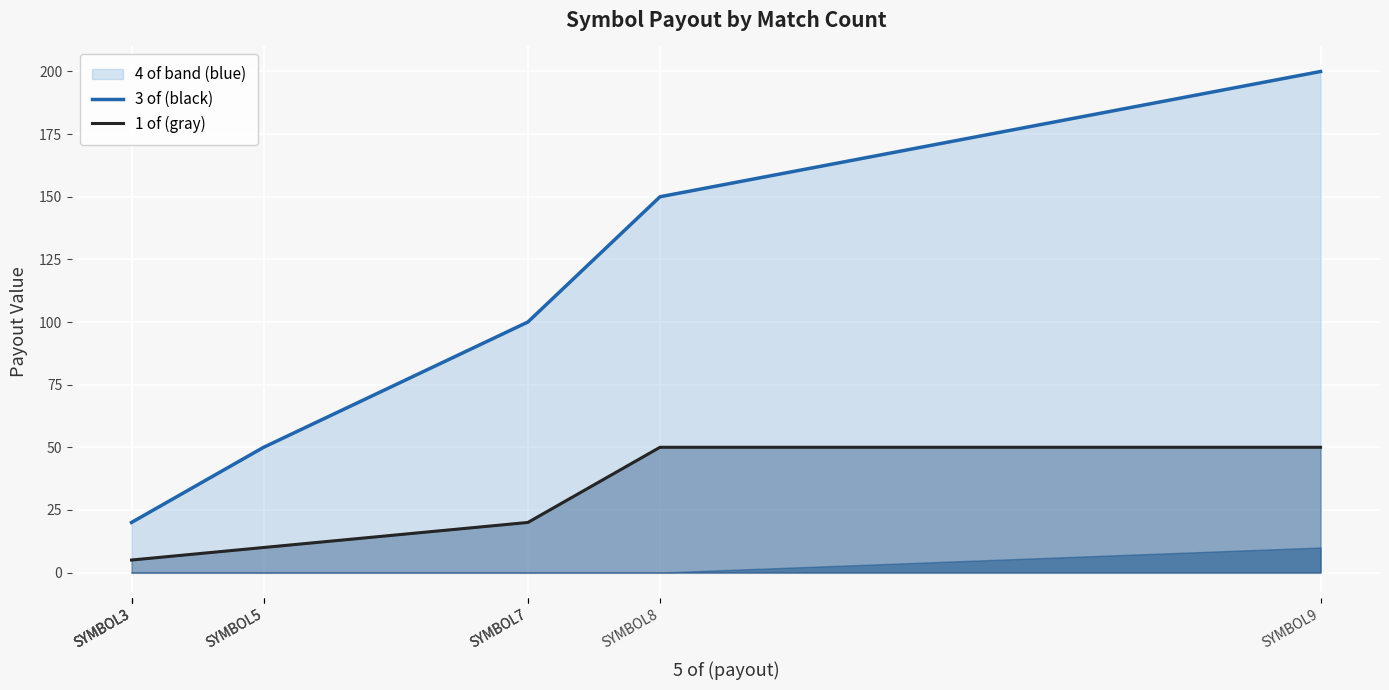

True or false: 4 of (line) and 3 of (line) intersect in this chart.

False